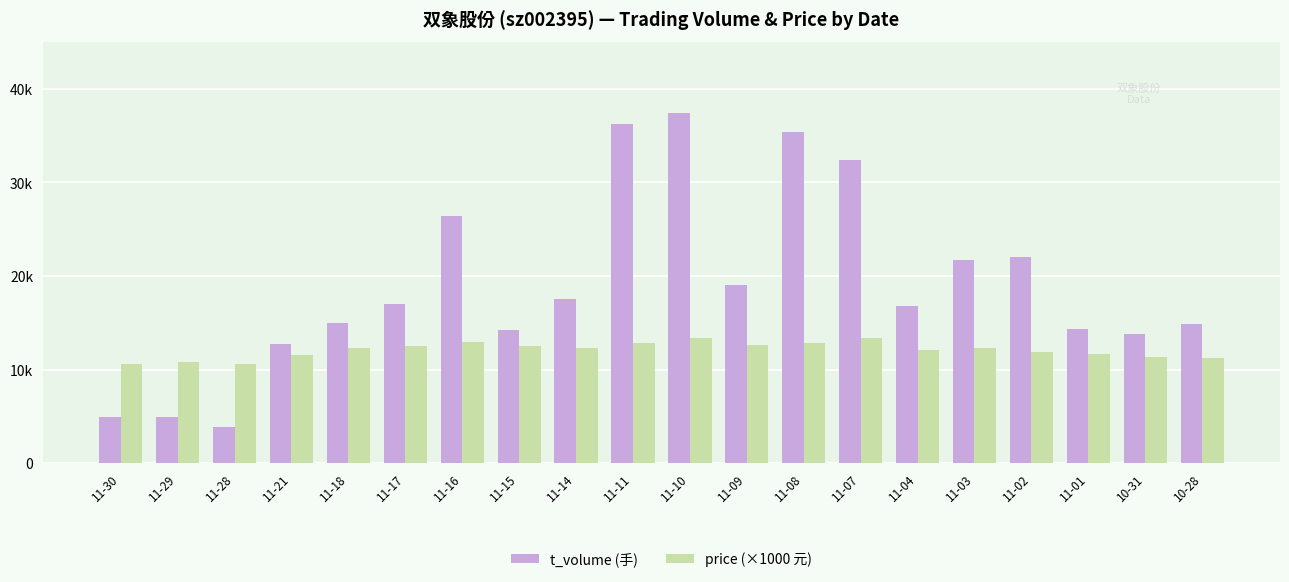

At which label does t_volume (手) reach its peak?

11-10